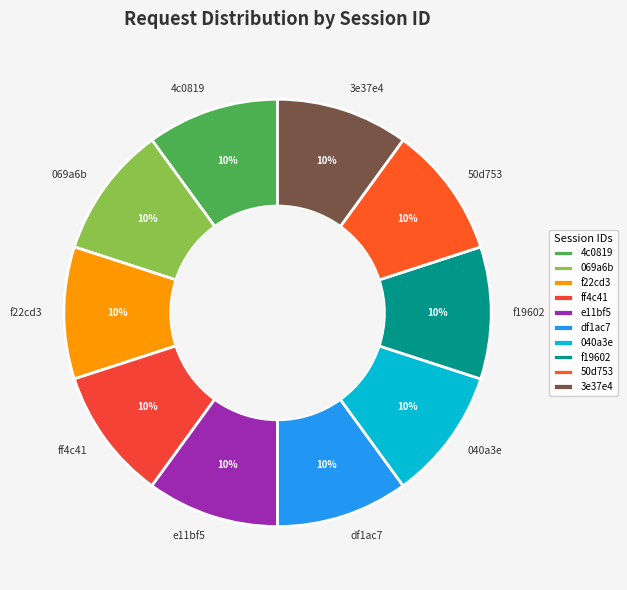

To the nearest percent, what portion does 3e37e4 represent?

10%